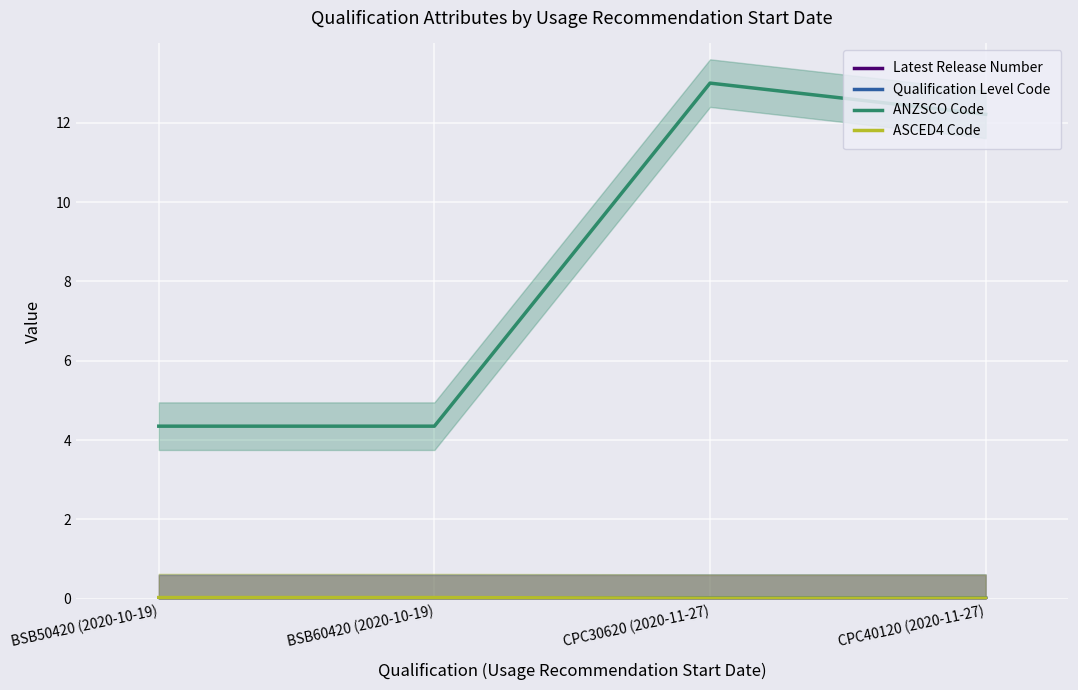

Rank the series at BSB60420 (2020-10-19) from lowest to highest value.

Latest Release Number, Qualification Level Code, ASCED4 Code, ANZSCO Code